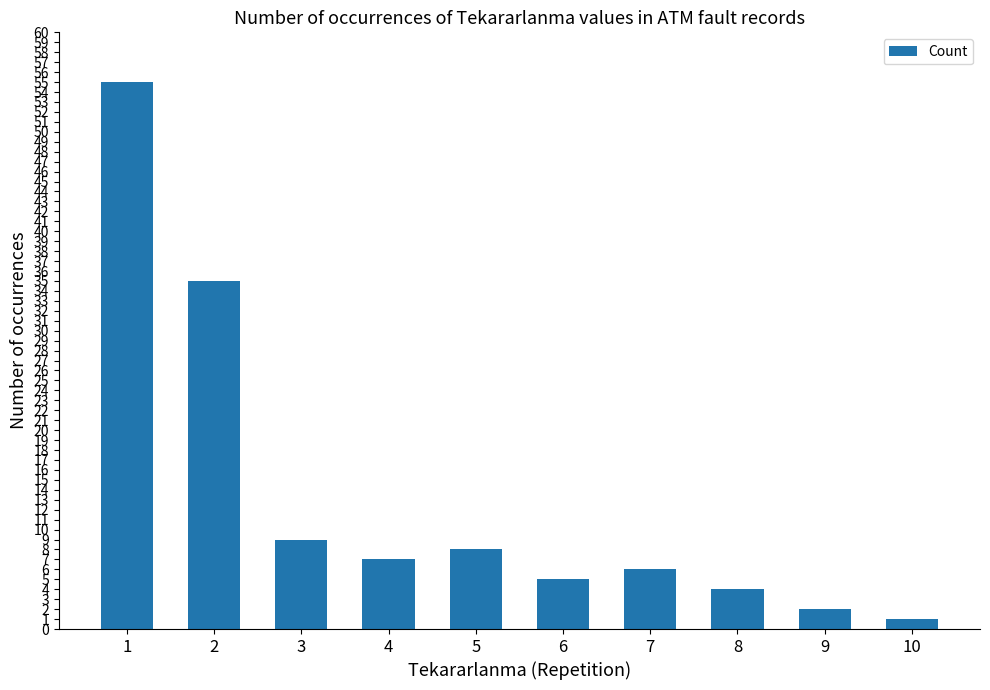

List the labels in order of value, smallest first.

10, 9, 8, 6, 7, 4, 5, 3, 2, 1